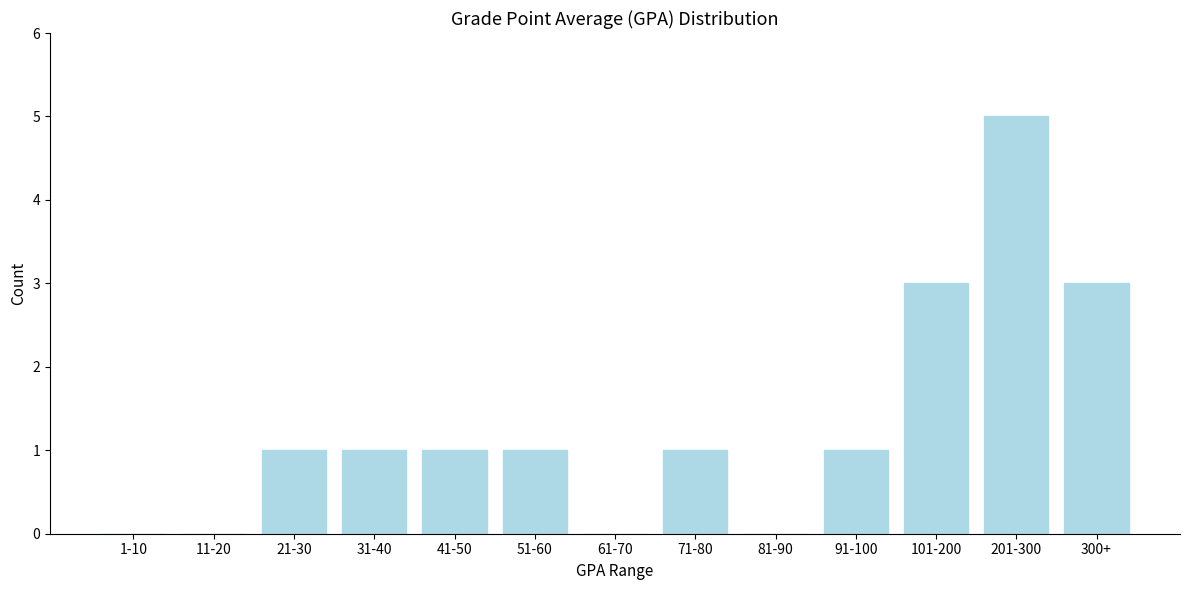

Reading left to right, transcribe all the data shown in this chart.

1-10=0	11-20=0	21-30=1	31-40=1	41-50=1	51-60=1	61-70=0	71-80=1	81-90=0	91-100=1	101-200=3	201-300=5	300+=3